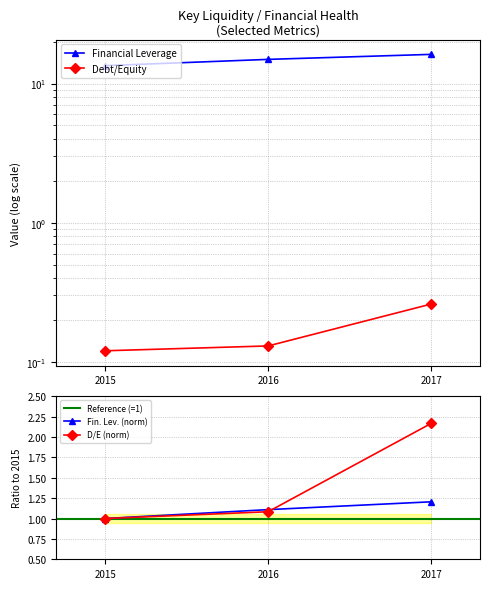

At which label is Financial Leverage closest to 14?

2015